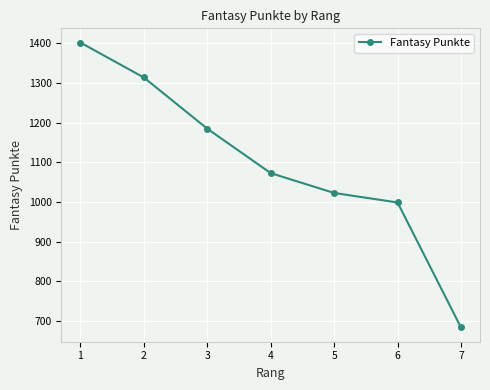

What is the average value?

1097